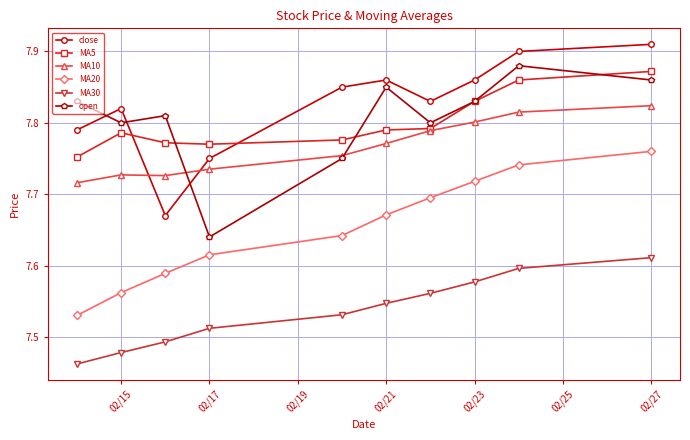

True or false: close and MA30 cross at least once.

False